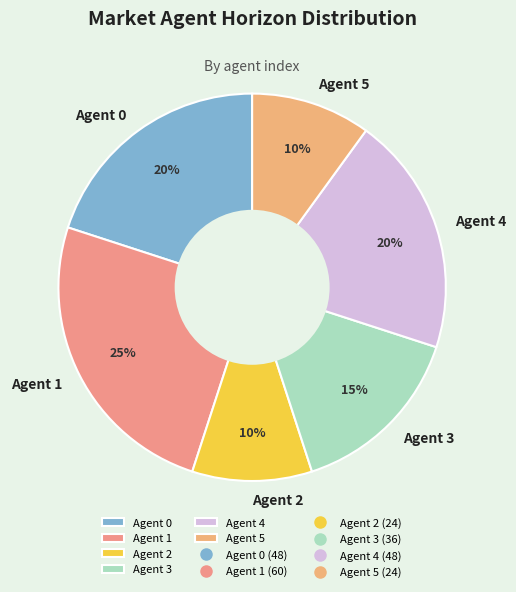

What is the largest slice in the pie chart?

Agent 1